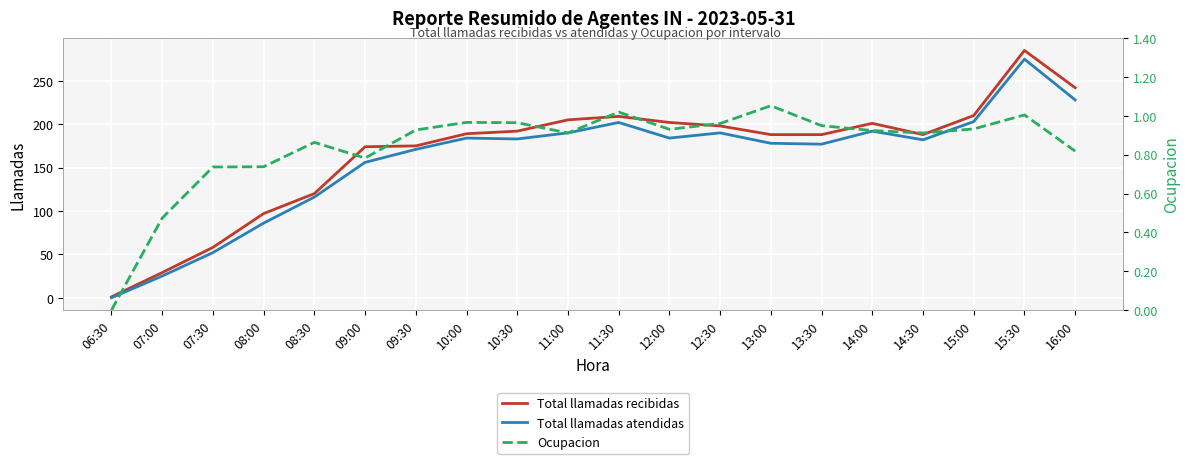

The value of Total llamadas atendidas at 09:00 is 156.0. True or false?

True